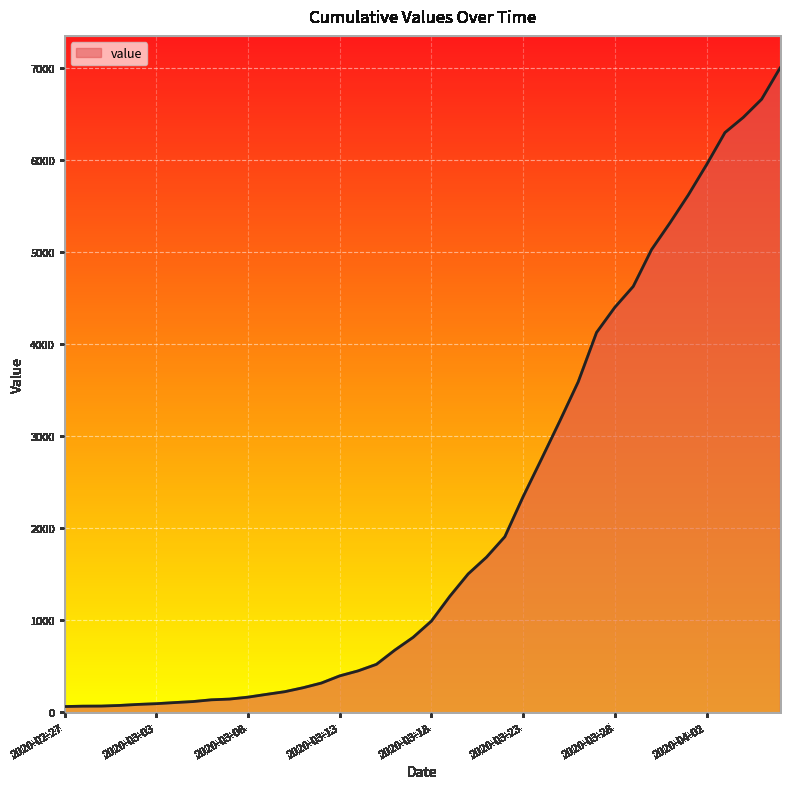

Does the chart display data point markers on the line(s)?

No